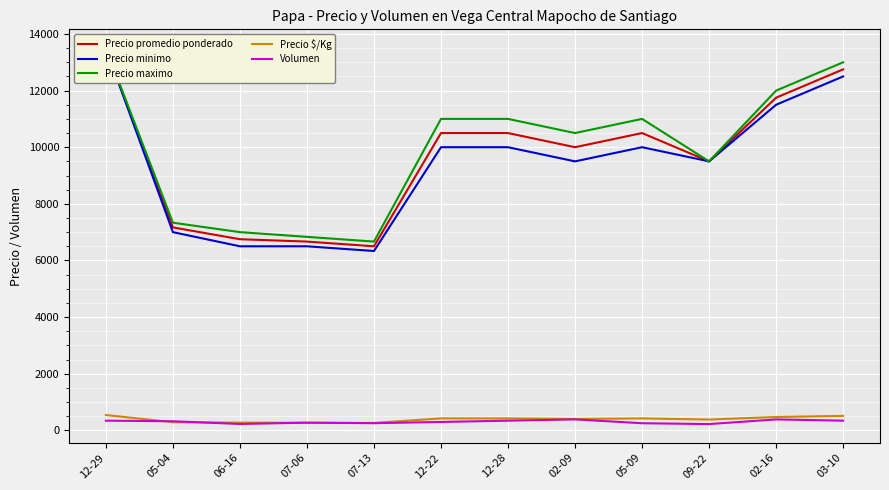

Where is the first local maximum for Precio maximo?

05-09